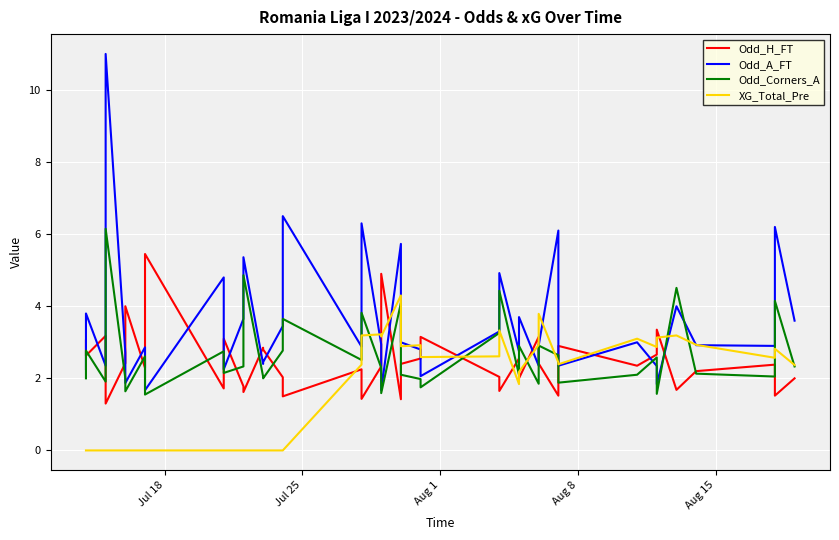

At how many categories does at least one series exceed 7?

1